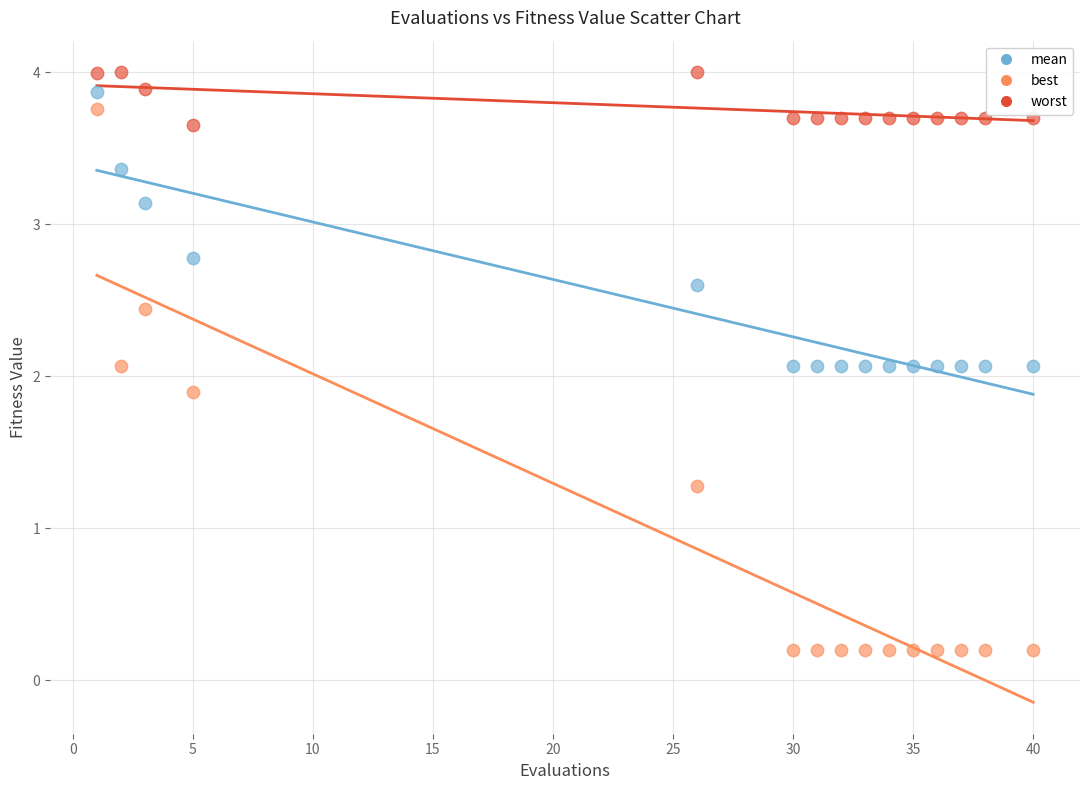

In the best series, what Y value is closest to 1?

1.3